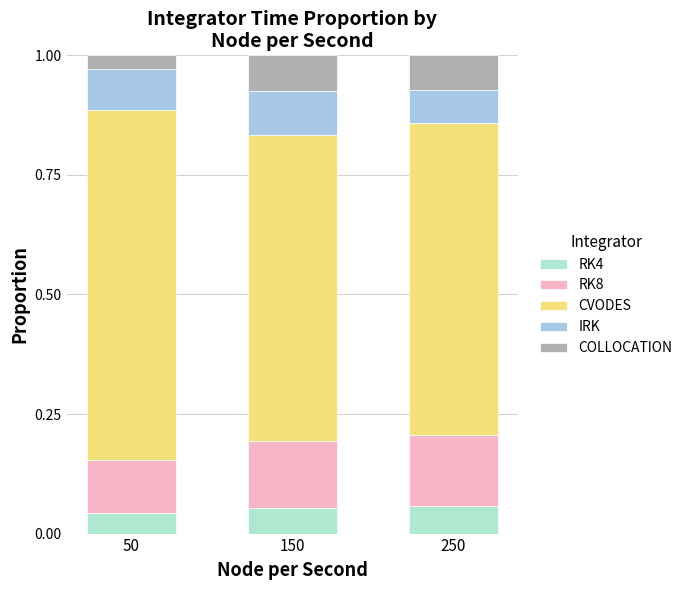

What are all the series names shown in the legend?

RK4, RK8, CVODES, IRK, COLLOCATION